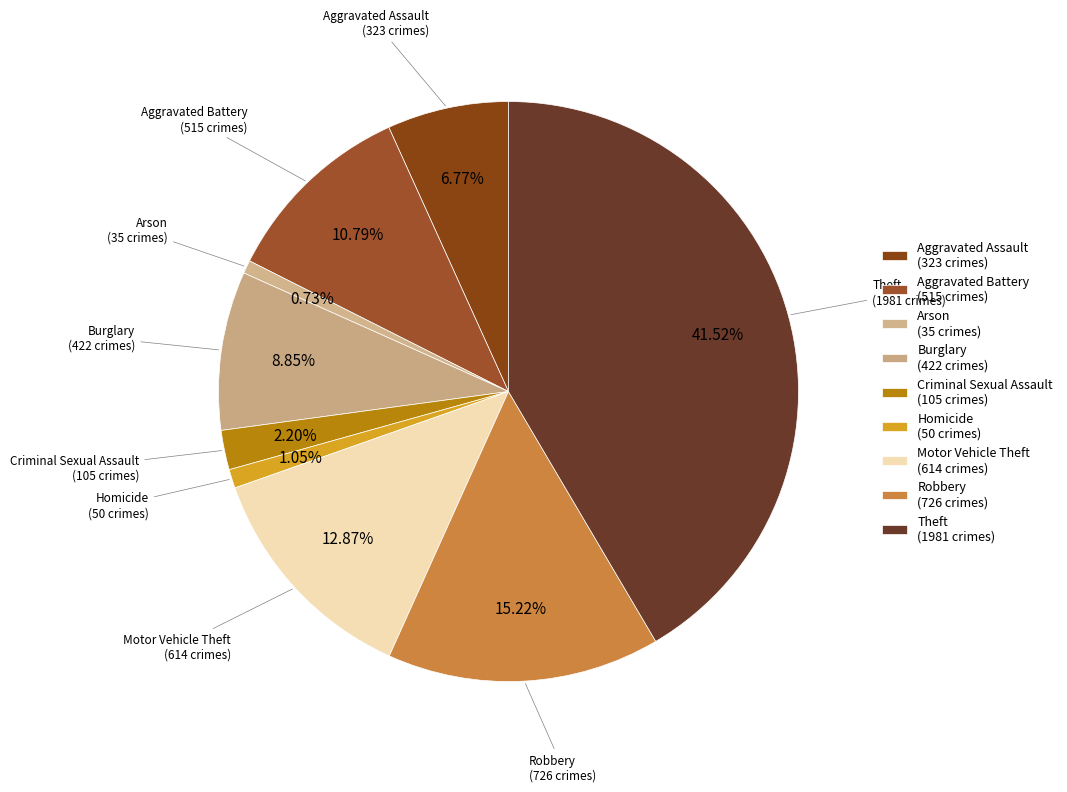

Count the number of slices in the pie.

9